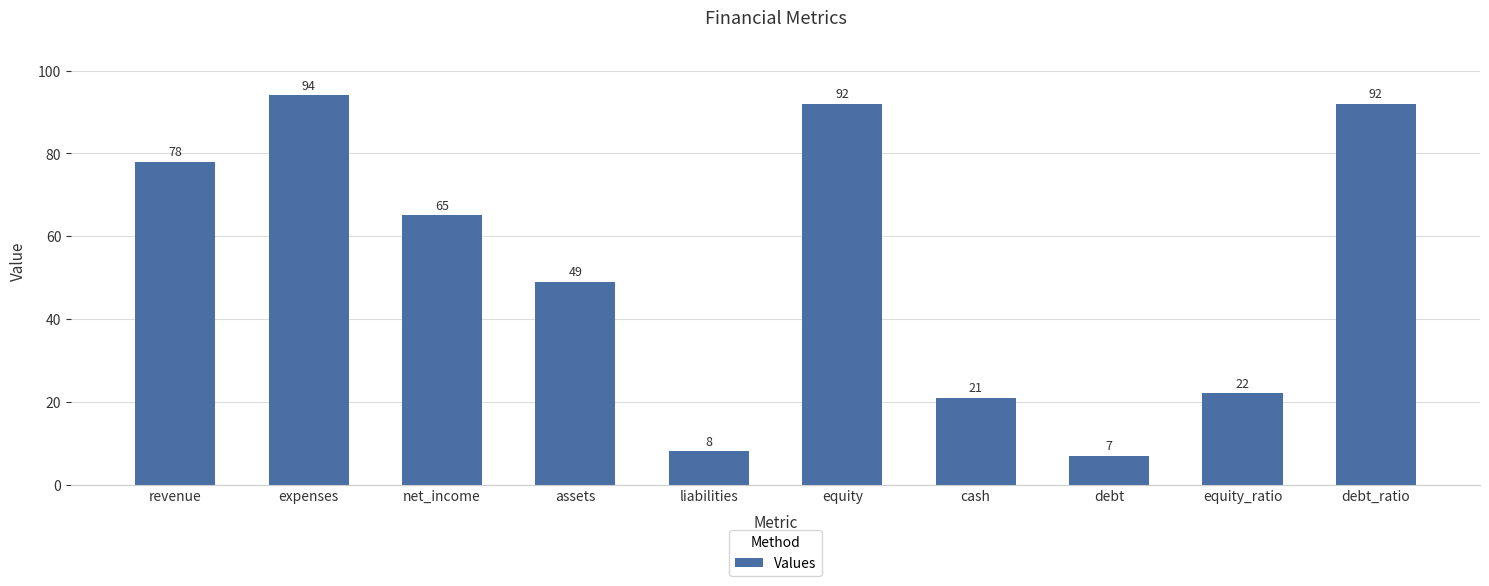

Which category has the highest value across all series?

expenses